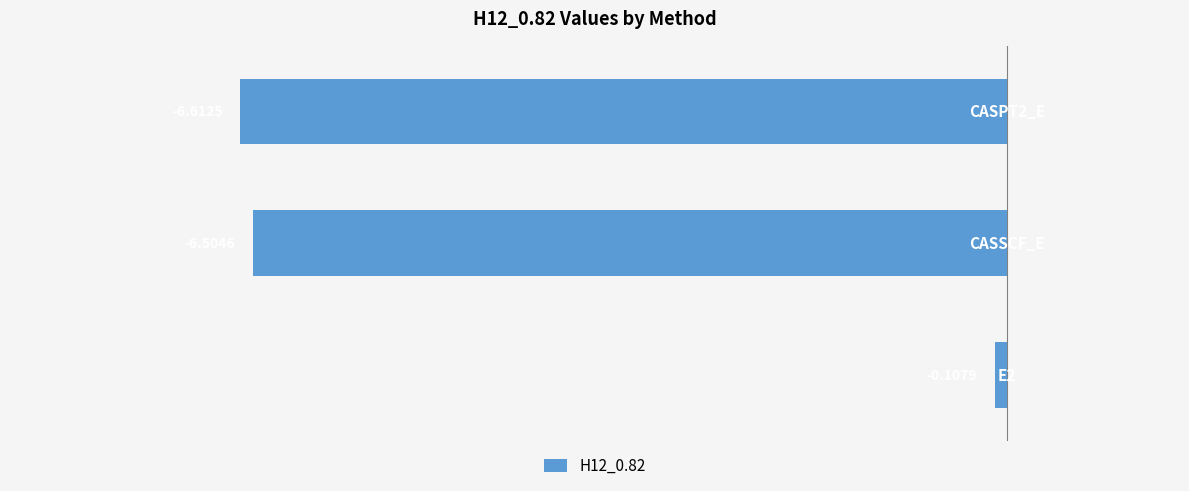

What is the difference between the maximum and second lowest values?

6.4